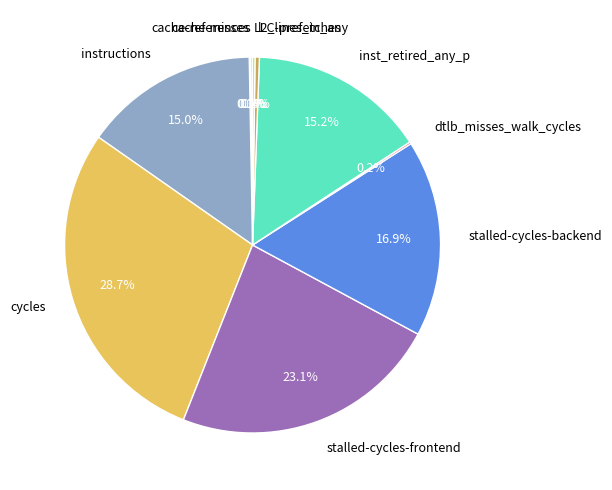

To the nearest percent, what is the combined percentage of inst_retired_any_p and stalled-cycles-backend?

32%